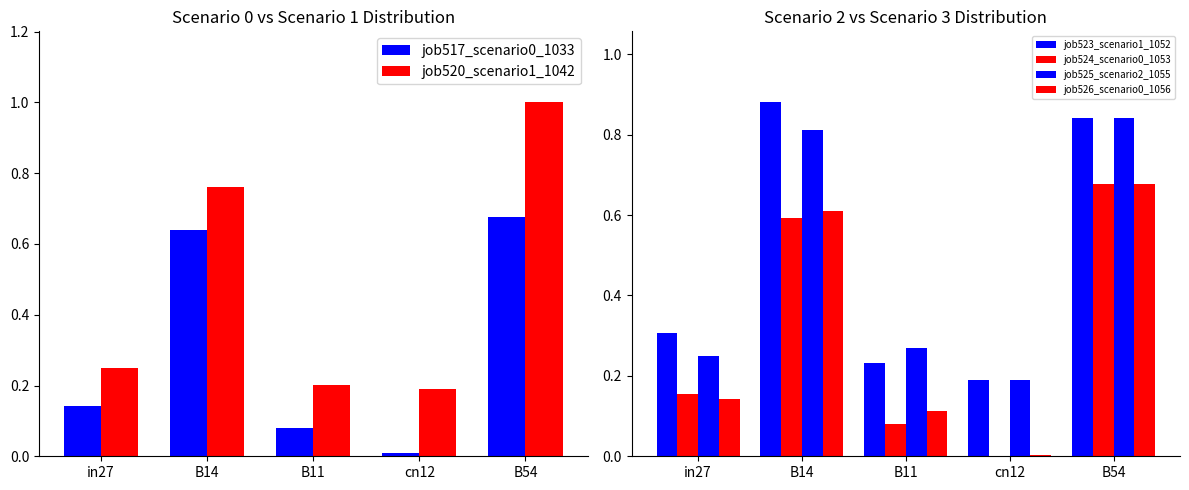

Rank the categories by job520_scenario1_1042 value from lowest to highest.

cn12, B11, in27, B14, B54